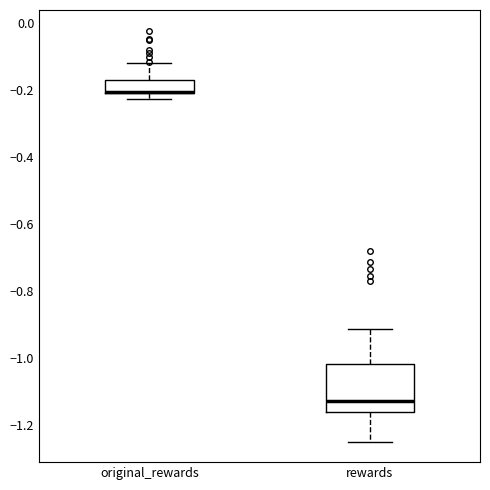

Where does the median line of the box for rewards sit on the y-axis? The values are not printed on the chart, so give them approximately, as read against the axis.

-1.12